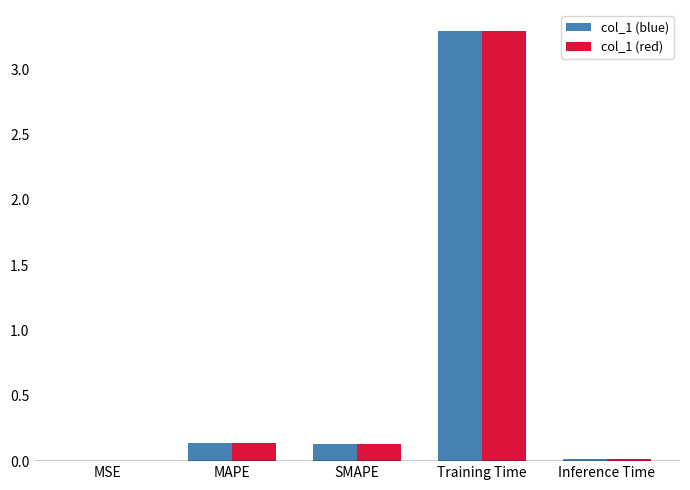

What is the greatest value displayed?

3.3